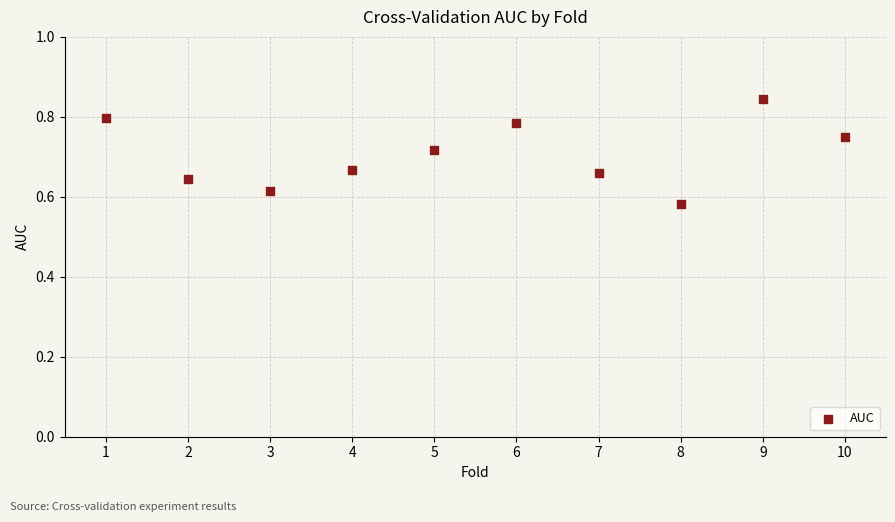

What is the range of Y values (max minus min)?

0.3